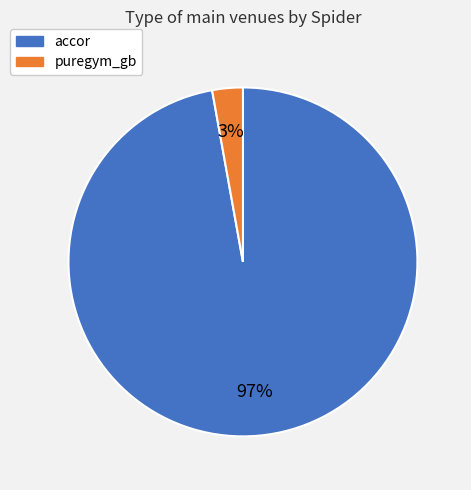

Between accor and puregym_gb, which is larger?

accor